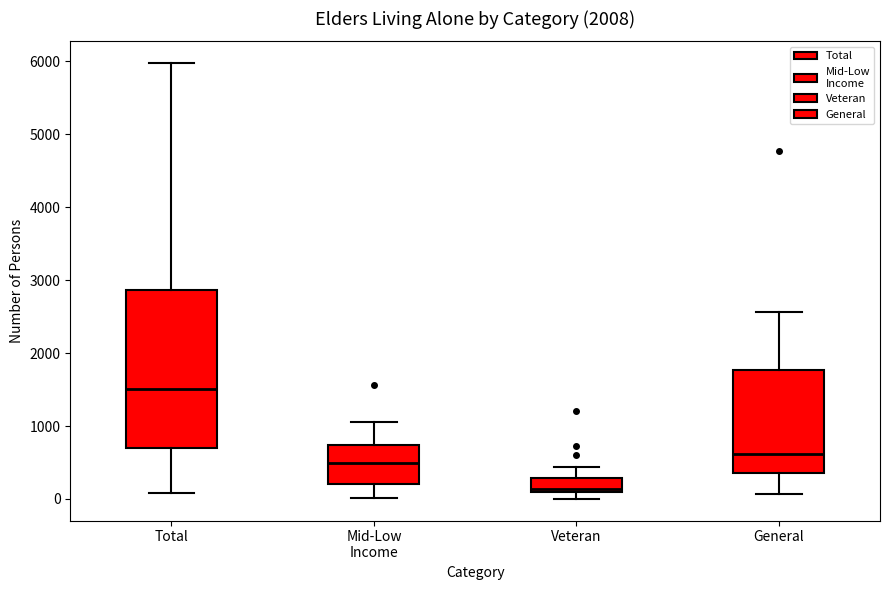

Where does the median line of the box for Mid-Low Income sit on the y-axis? The values are not printed on the chart, so give them approximately, as read against the axis.

500